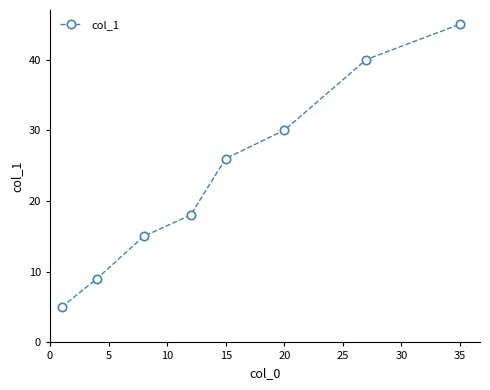

What is the average value?

24